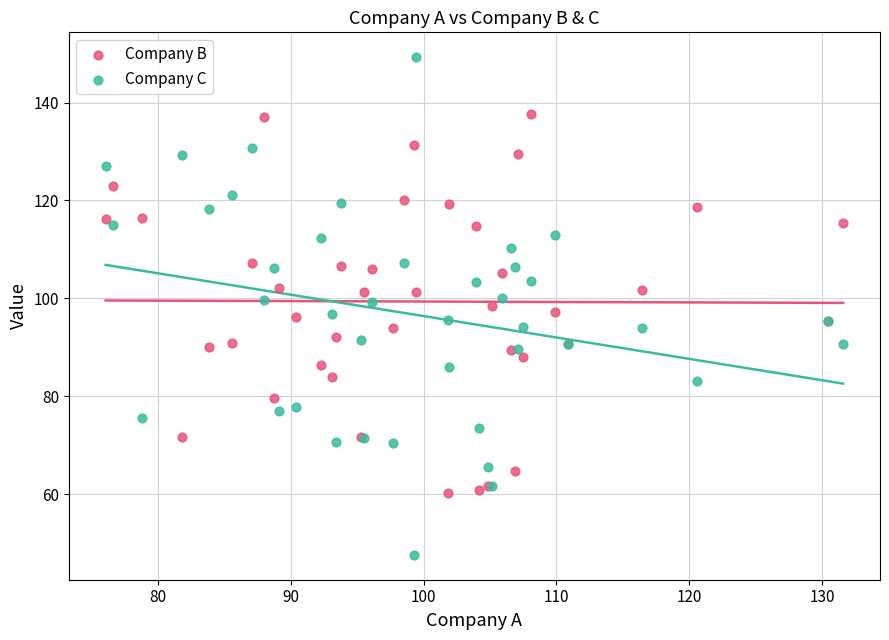

Which series has the largest Y range (max minus min)?

Company C